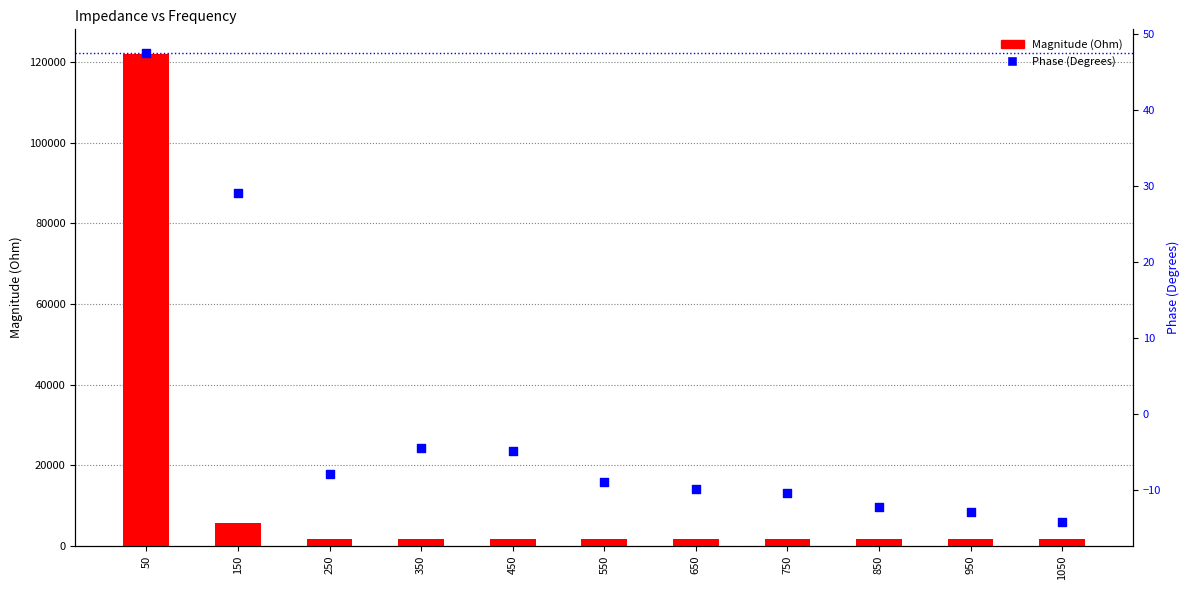

Is the value of Magnitude (Ohm) at 550 greater than the value of Phase (Degrees) at 450?

Yes